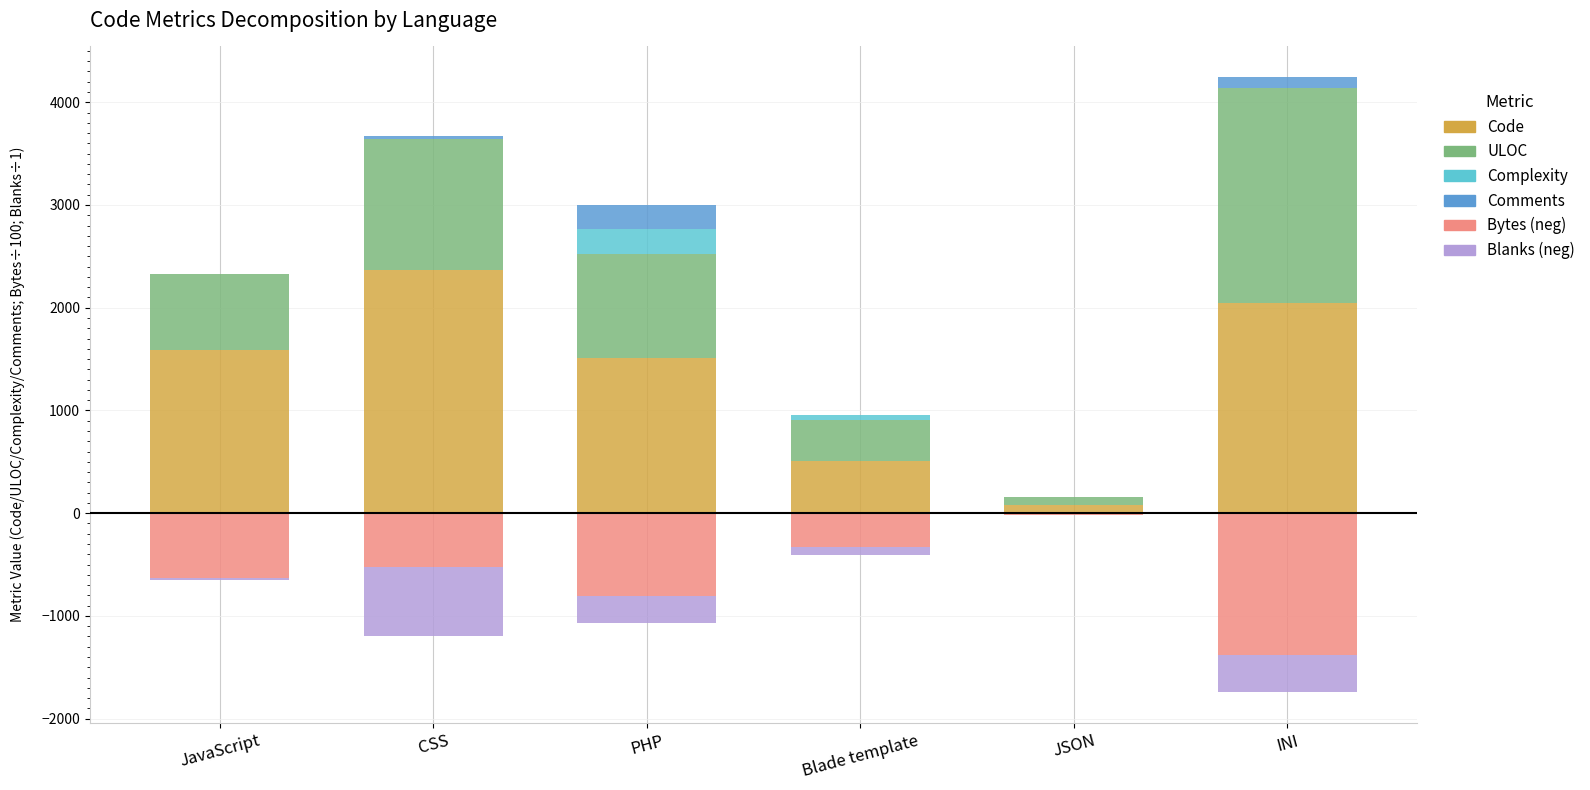

Which category has the lowest value in the Blanks series?

CSS